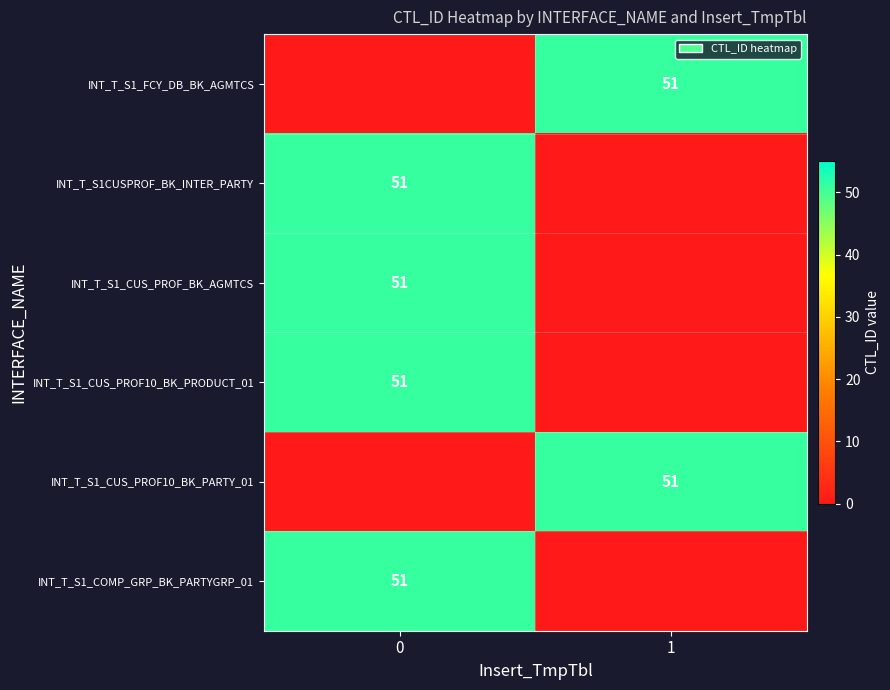

True or false: INT_T_S1_CUS_PROF_BK_AGMTCS has a value of 51 at 0.

True